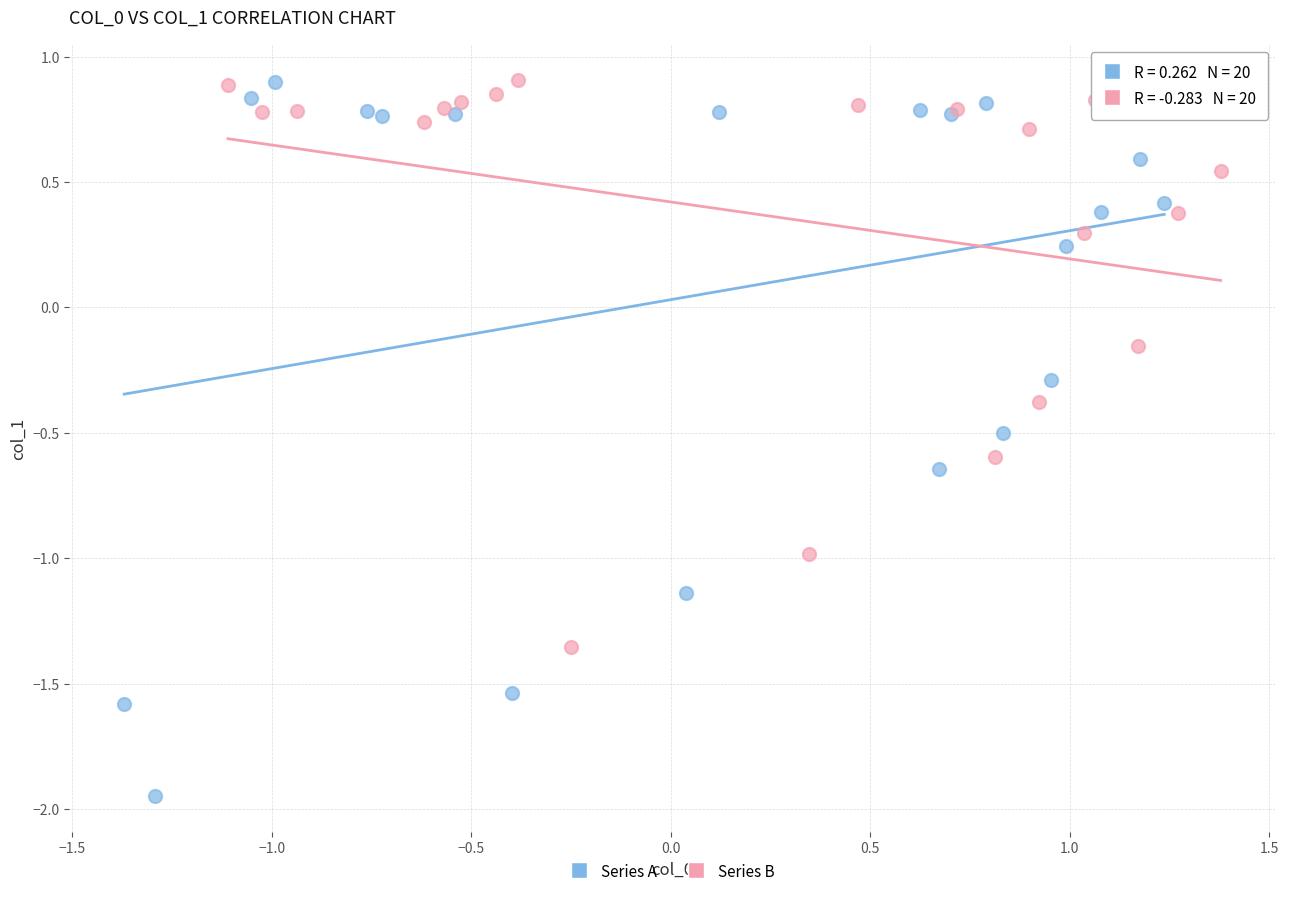

Which series has the largest Y range (max minus min)?

Series A